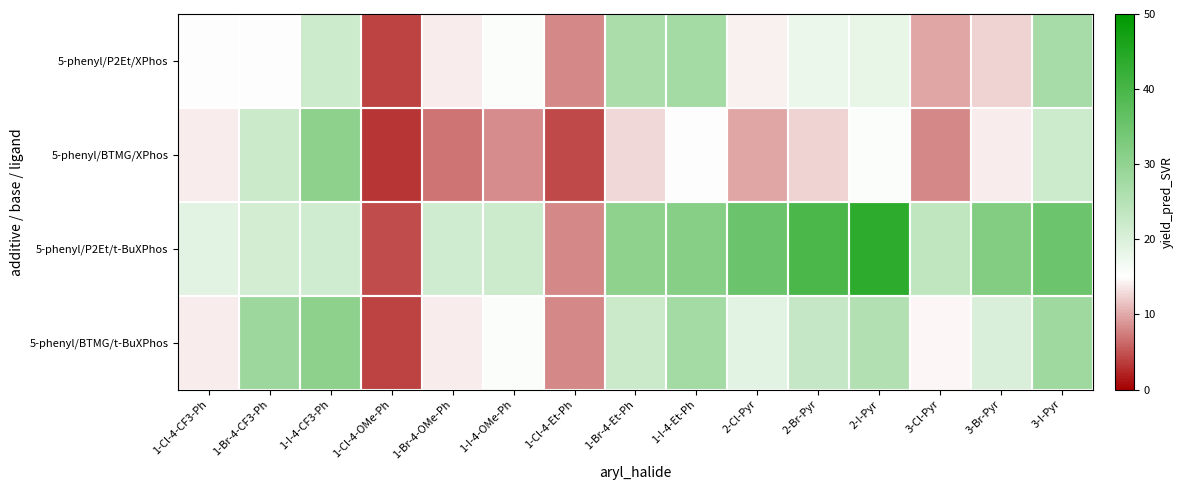

Reading left to right, list all the values displayed in this chart.

5-phenyl/P2Et/XPhos: 1-Cl-4-CF3-Ph=14.9	1-Br-4-CF3-Ph=15.0	1-I-4-CF3-Ph=22.0	1-Cl-4-OMe-Ph=4.0	1-Br-4-OMe-Ph=13.9	1-I-4-OMe-Ph=15.7	1-Cl-4-Et-Ph=8.0	1-Br-4-Et-Ph=26.4	1-I-4-Et-Ph=27.4	2-Cl-Pyr=14.2	2-Br-Pyr=17.7	2-I-Pyr=18.1	3-Cl-Pyr=9.9	3-Br-Pyr=12.4	3-I-Pyr=27.1
5-phenyl/BTMG/XPhos: 1-Cl-4-CF3-Ph=14.0	1-Br-4-CF3-Ph=22.1	1-I-4-CF3-Ph=30.6	1-Cl-4-OMe-Ph=3.1	1-Br-4-OMe-Ph=6.9	1-I-4-OMe-Ph=8.3	1-Cl-4-Et-Ph=4.4	1-Br-4-Et-Ph=12.8	1-I-4-Et-Ph=14.9	2-Cl-Pyr=9.9	2-Br-Pyr=12.4	2-I-Pyr=15.7	3-Cl-Pyr=8.0	3-Br-Pyr=13.9	3-I-Pyr=22.0
5-phenyl/P2Et/t-BuXPhos: 1-Cl-4-CF3-Ph=18.8	1-Br-4-CF3-Ph=21.0	1-I-4-CF3-Ph=21.4	1-Cl-4-OMe-Ph=4.7	1-Br-4-OMe-Ph=21.4	1-I-4-OMe-Ph=22.0	1-Cl-4-Et-Ph=8.0	1-Br-4-Et-Ph=30.5	1-I-4-Et-Ph=31.3	2-Cl-Pyr=35.2	2-Br-Pyr=39.5	2-I-Pyr=43.6	3-Cl-Pyr=23.6	3-Br-Pyr=32.2	3-I-Pyr=35.1
5-phenyl/BTMG/t-BuXPhos: 1-Cl-4-CF3-Ph=14.0	1-Br-4-CF3-Ph=28.4	1-I-4-CF3-Ph=30.6	1-Cl-4-OMe-Ph=4.0	1-Br-4-OMe-Ph=13.9	1-I-4-OMe-Ph=15.7	1-Cl-4-Et-Ph=8.0	1-Br-4-Et-Ph=22.1	1-I-4-Et-Ph=27.4	2-Cl-Pyr=18.8	2-Br-Pyr=23.0	2-I-Pyr=25.4	3-Cl-Pyr=14.6	3-Br-Pyr=20.2	3-I-Pyr=28.1